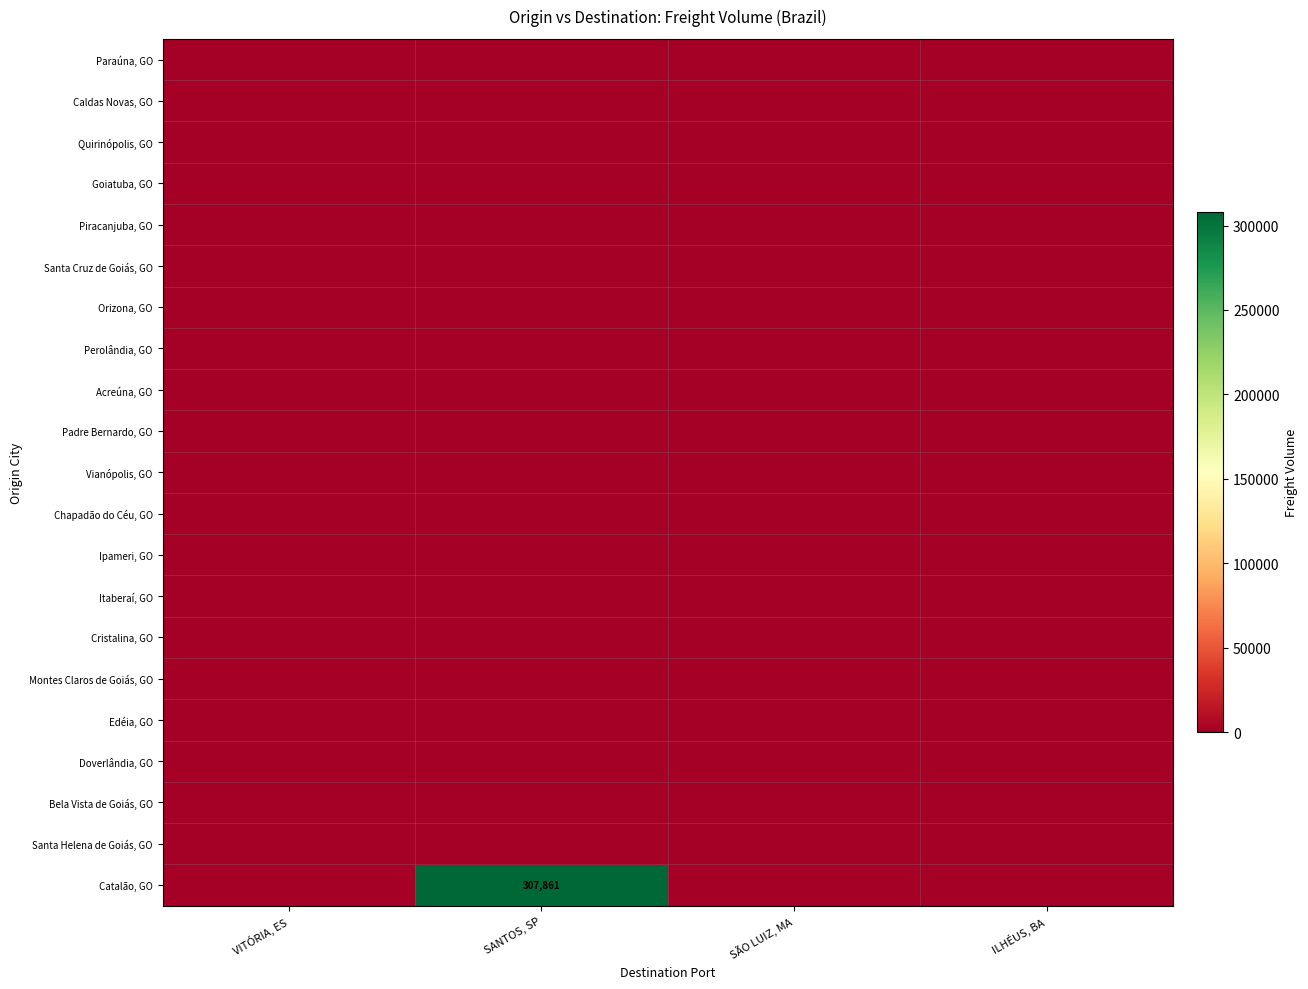

How many data points does each series have?

4